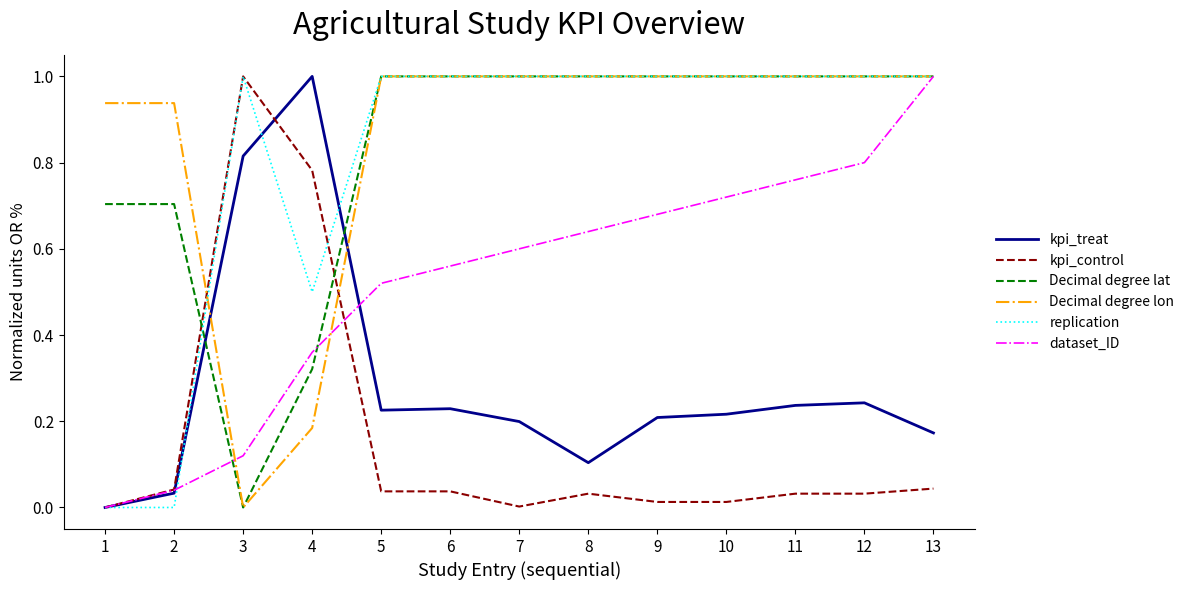

What is the sum of the Decimal degree lat values at 9 and 3?

1.0